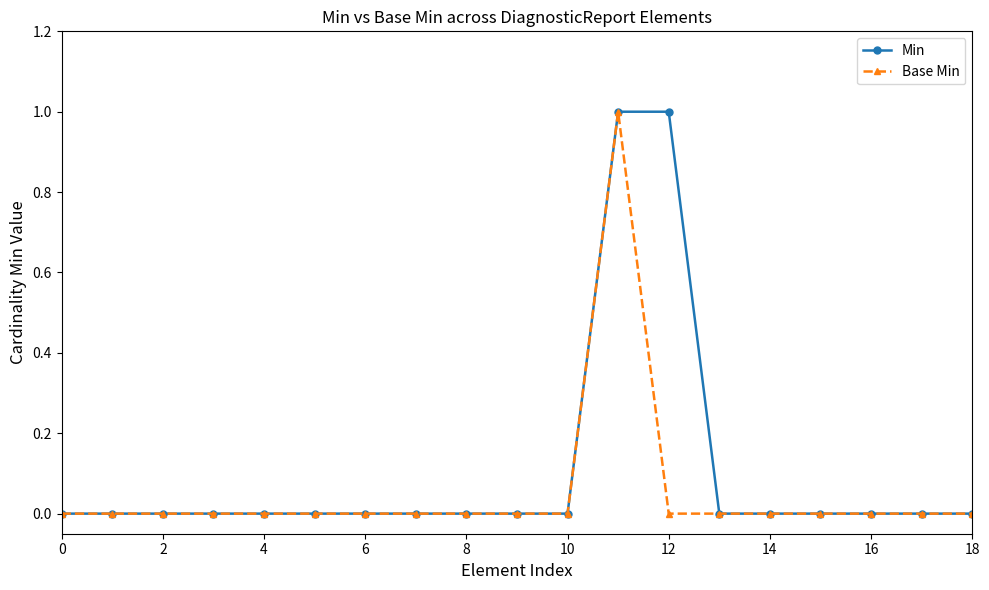

Reading right to left, transcribe all the data shown in this chart.

Min: 0	0	0	0	0	0	1	1	0	0	0	0	0	0	0	0	0	0	0
Base Min: 0	0	0	0	0	0	0	1	0	0	0	0	0	0	0	0	0	0	0